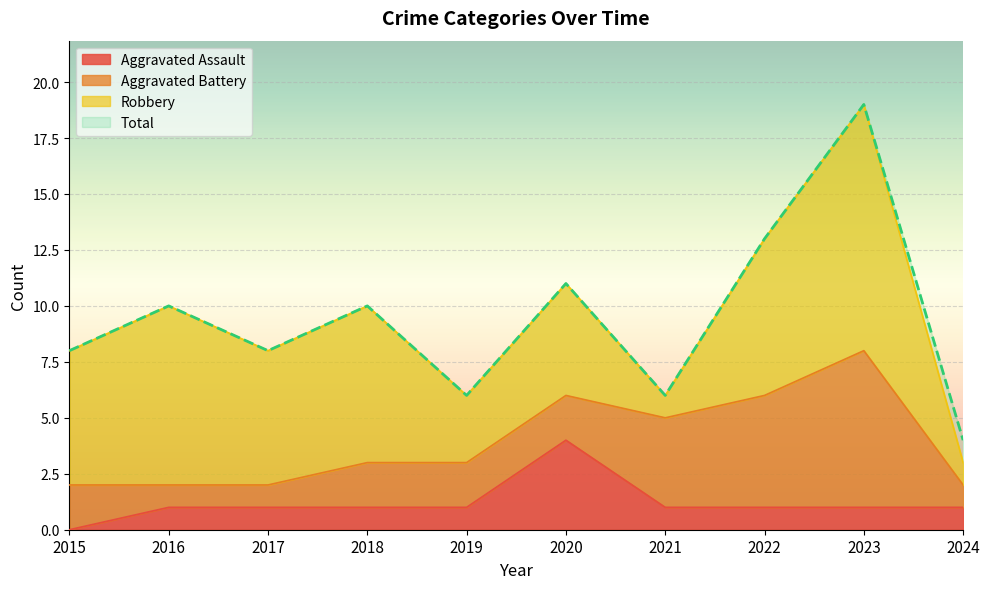

Count the number of categories in the chart.

10